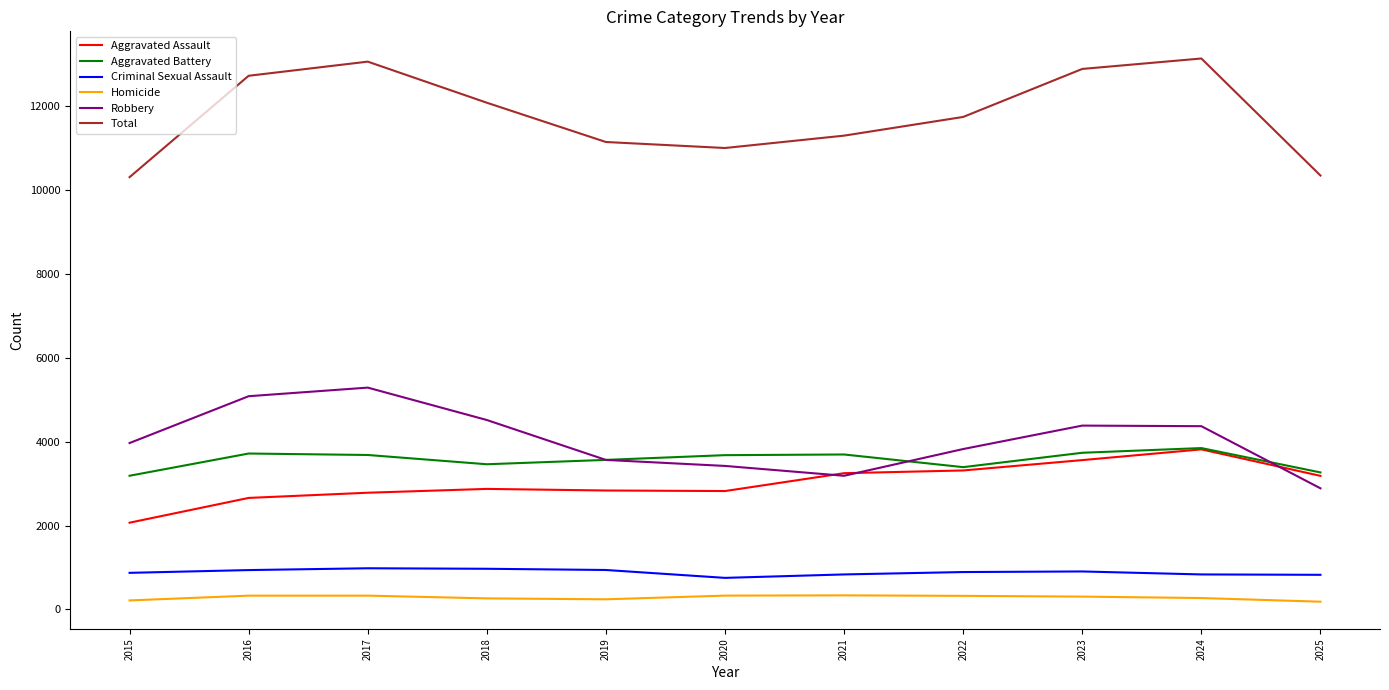

What is the minimum value shown in the chart?

184